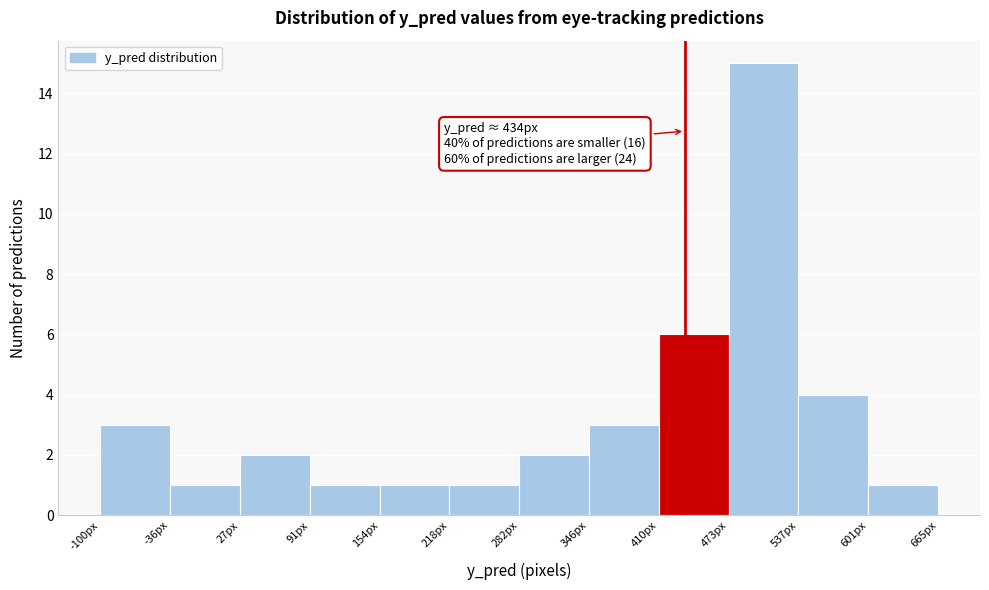

Which range on the x-axis has the tallest bar?

470 to 540